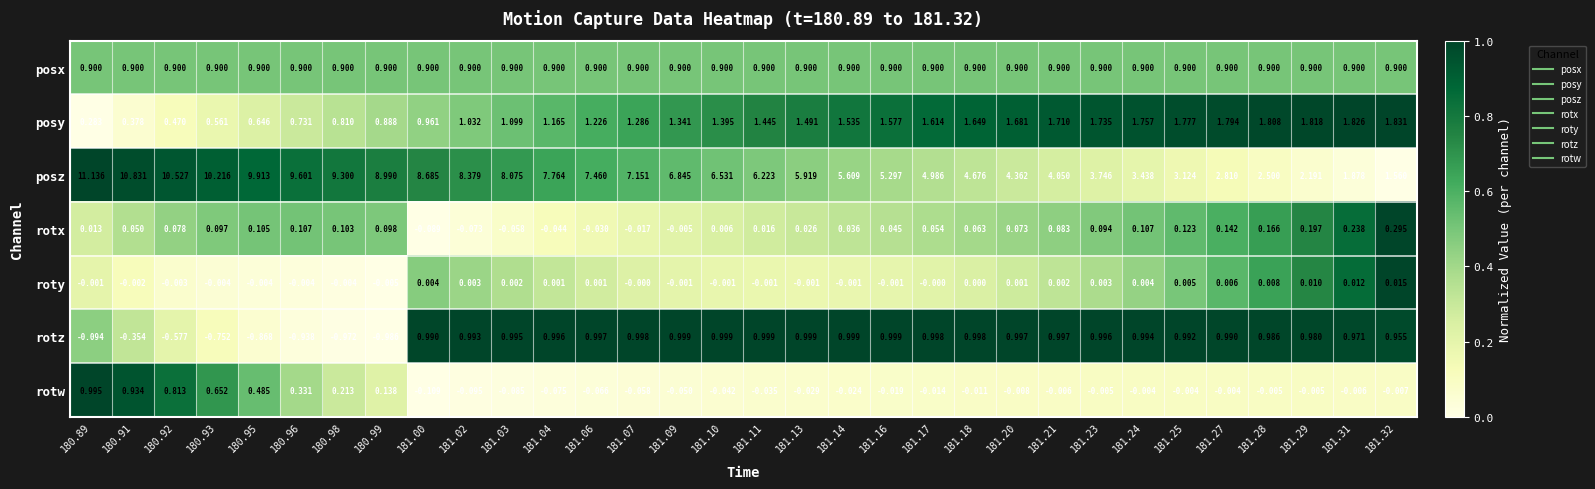

At 180.95, list the series in order from largest to smallest.

posz, posx, posy, rotw, rotx, roty, rotz